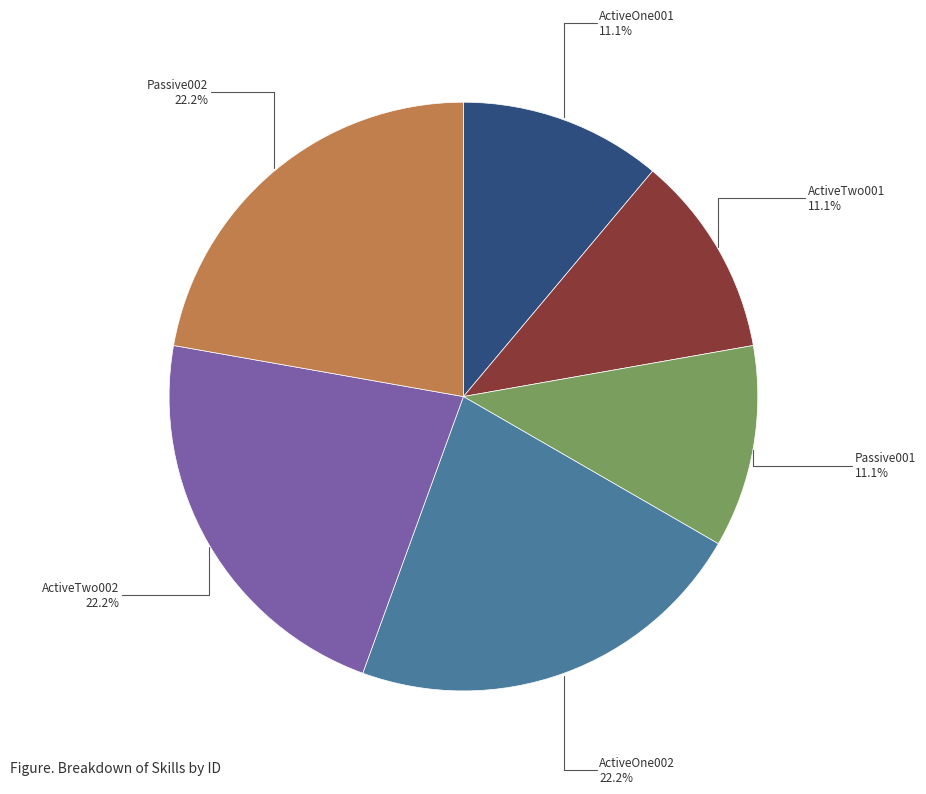

Does any single category account for the majority?

No